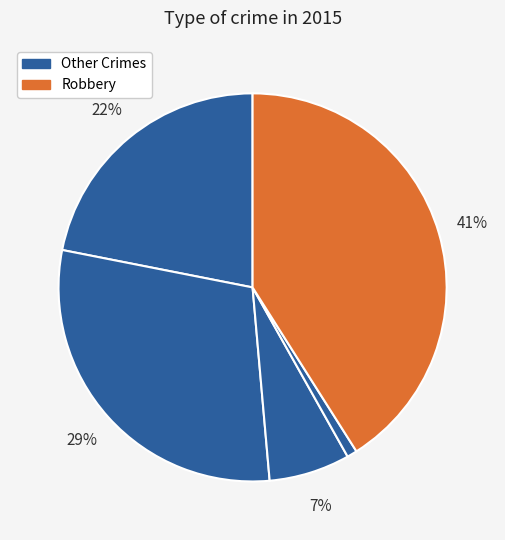

Is there any slice that represents more than half of the pie?

No